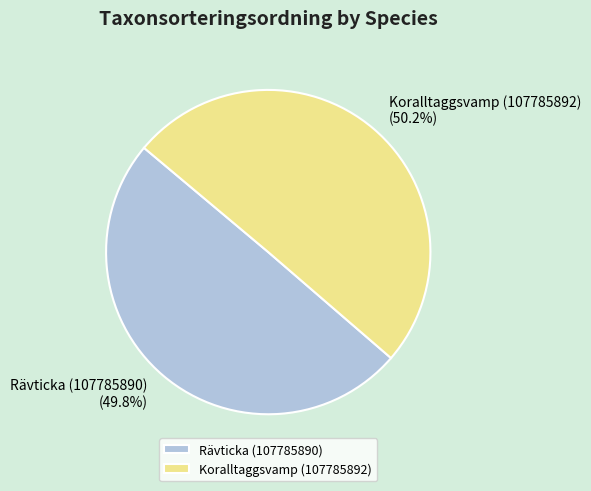

Is there a majority slice in this chart?

Yes